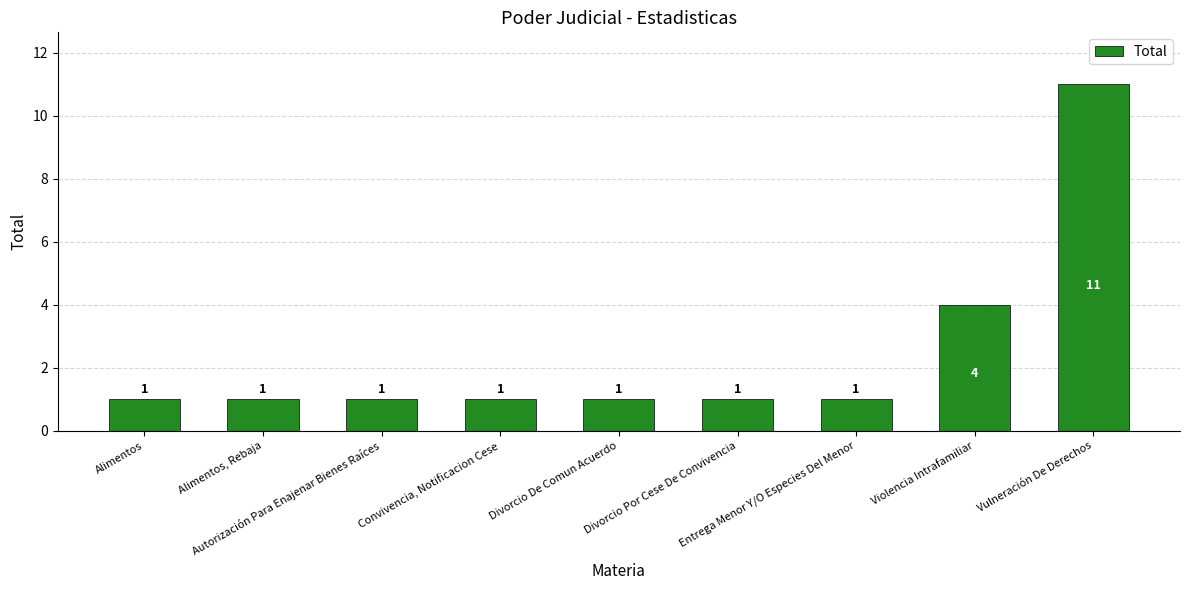

Between Autorización Para Enajenar Bienes Raíces and Violencia Intrafamiliar, which is larger?

Violencia Intrafamiliar